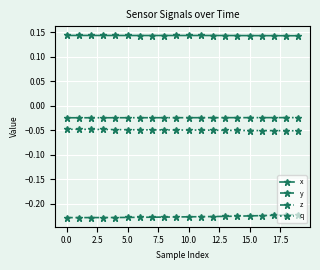

True or false: y and x cross at least once.

False